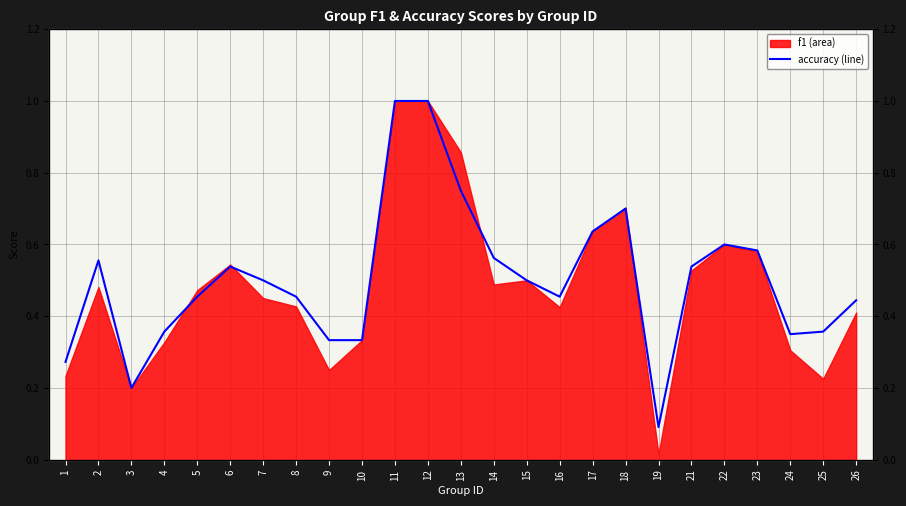

True or false: the data shows 0.5 at 15.

True